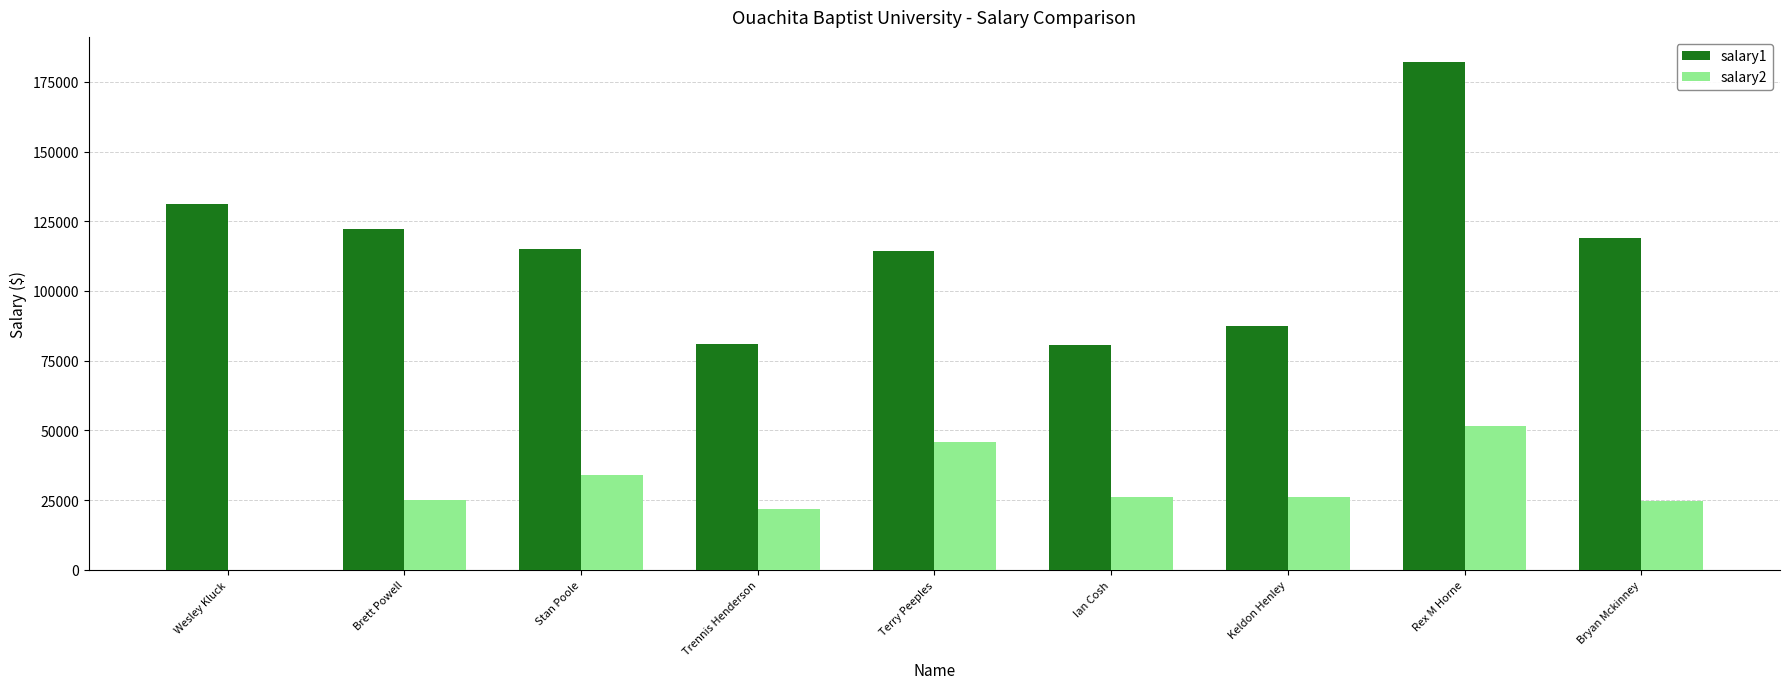

Which series has the largest total across all categories?

salary1